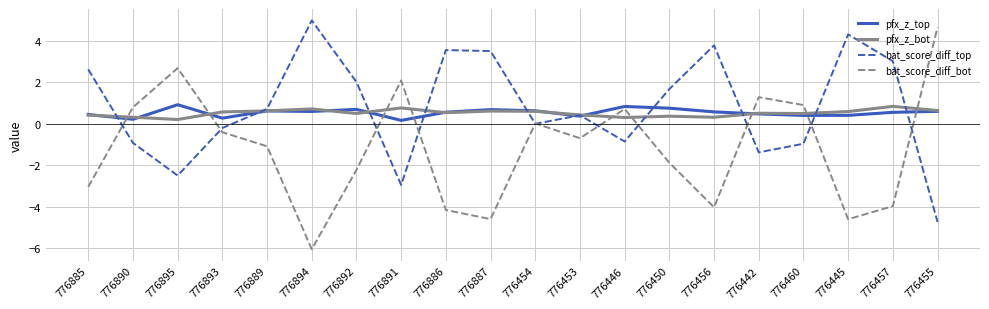

The value of bat_score_diff_bot at 776442 is 1.9. True or false?

False